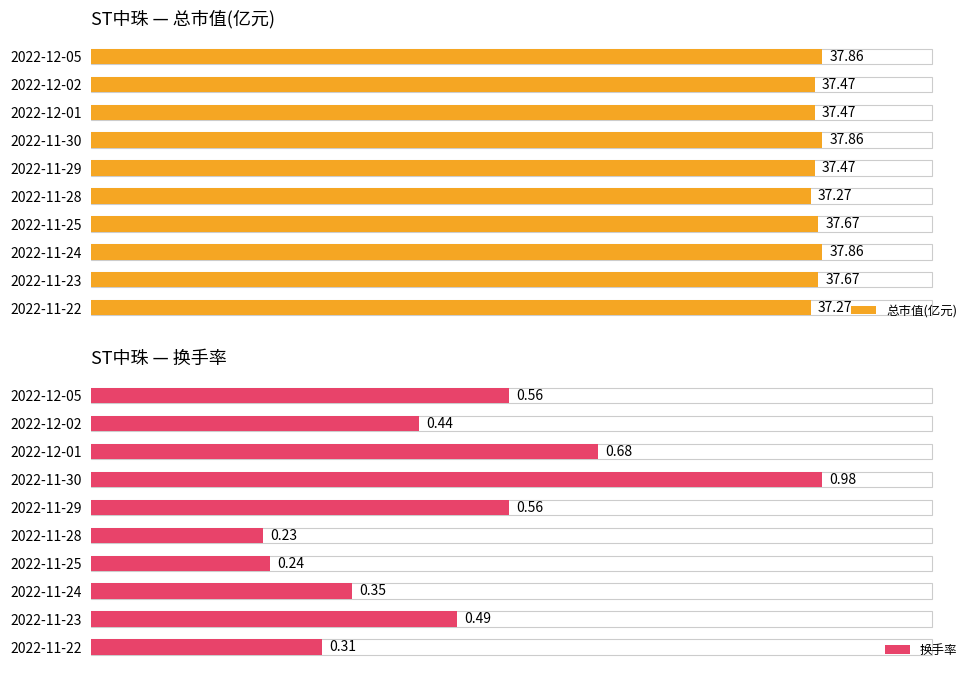

What is the greatest value displayed?

37.9